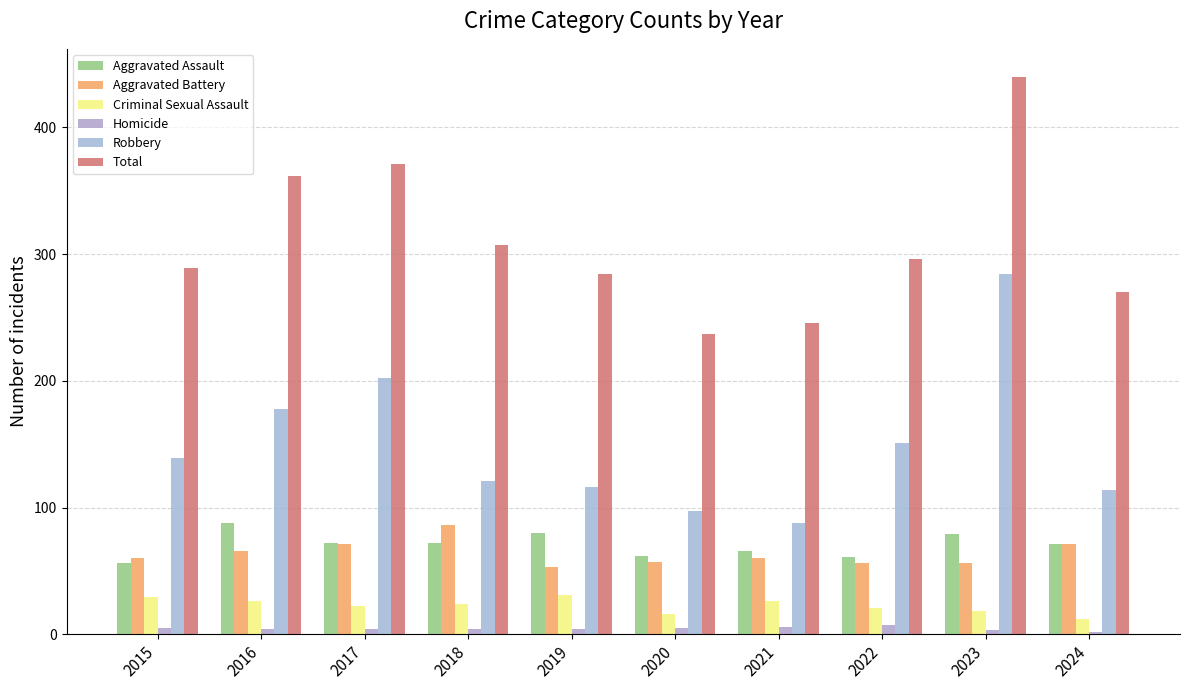

What is the minimum value for Robbery?

88